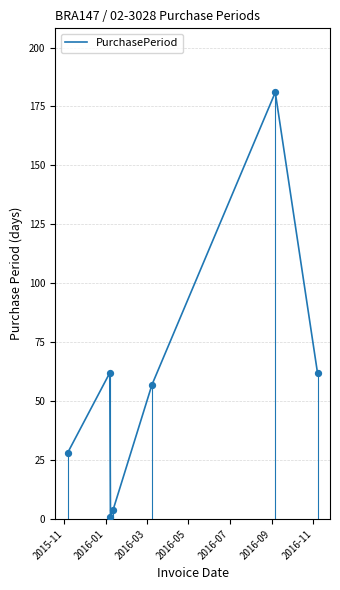

What is the highest value of the PurchasePeriod series?

181